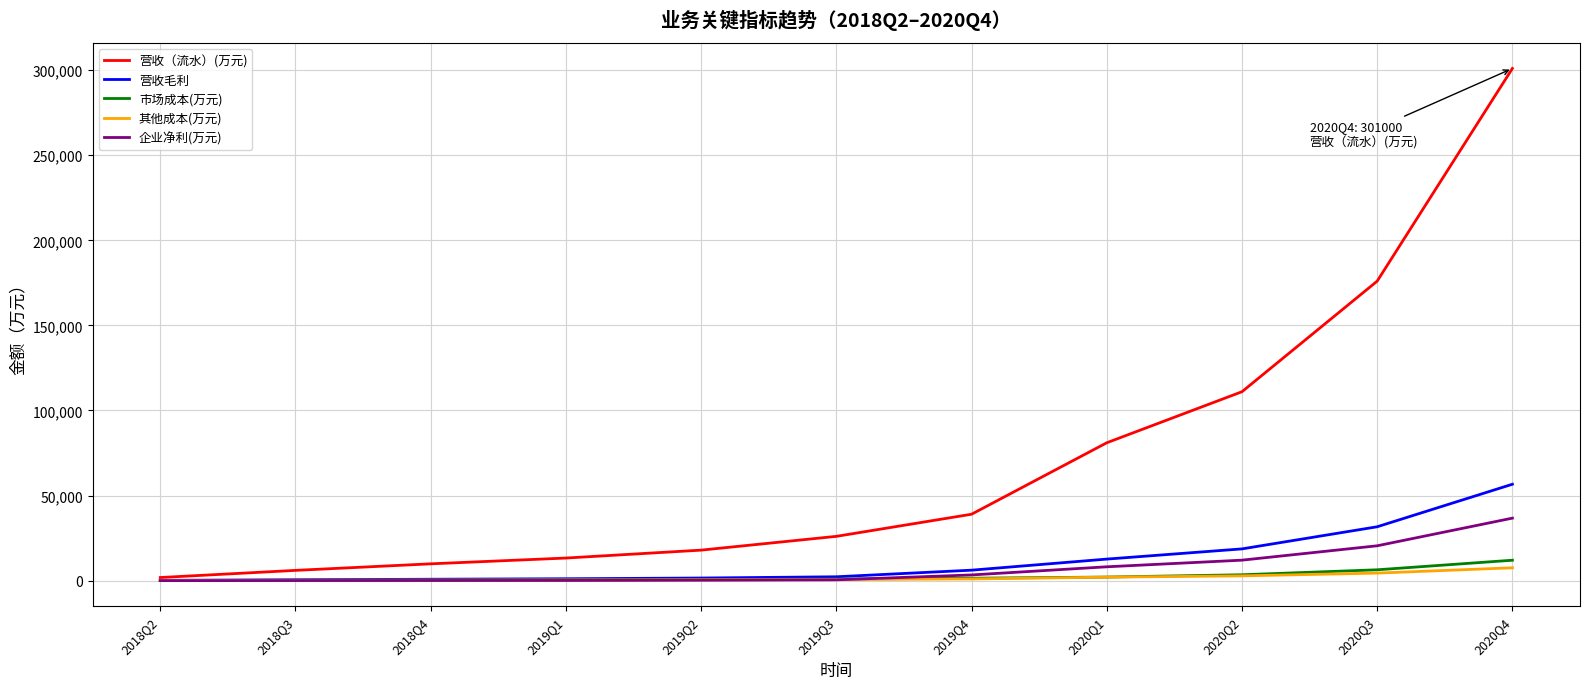

Which category has the highest value in the 营收（流水）(万元) series?

2020Q4